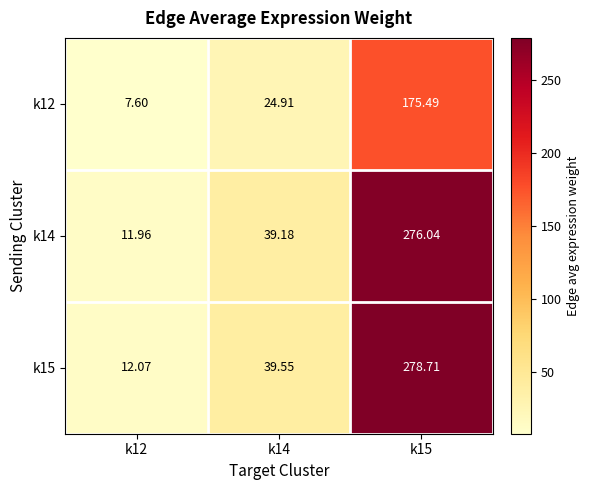

Is the value of k12 at k12 greater than the value of k15 at k14?

No